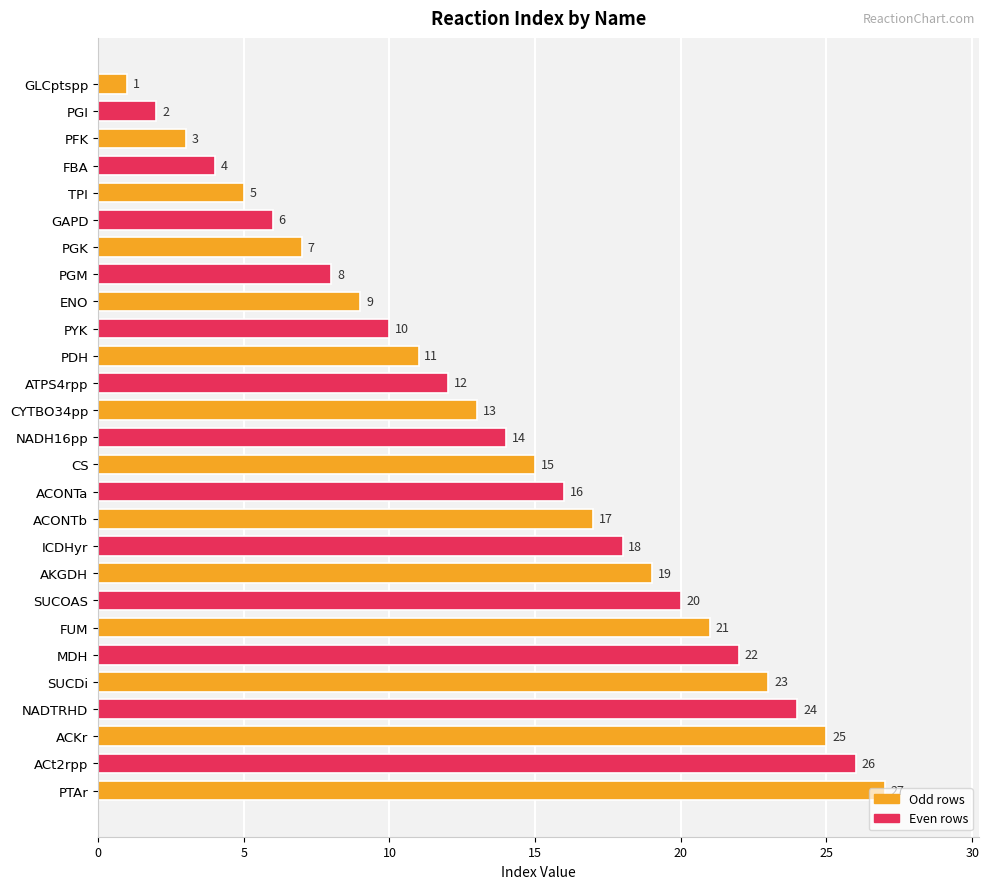

How many data points does each series have?

27